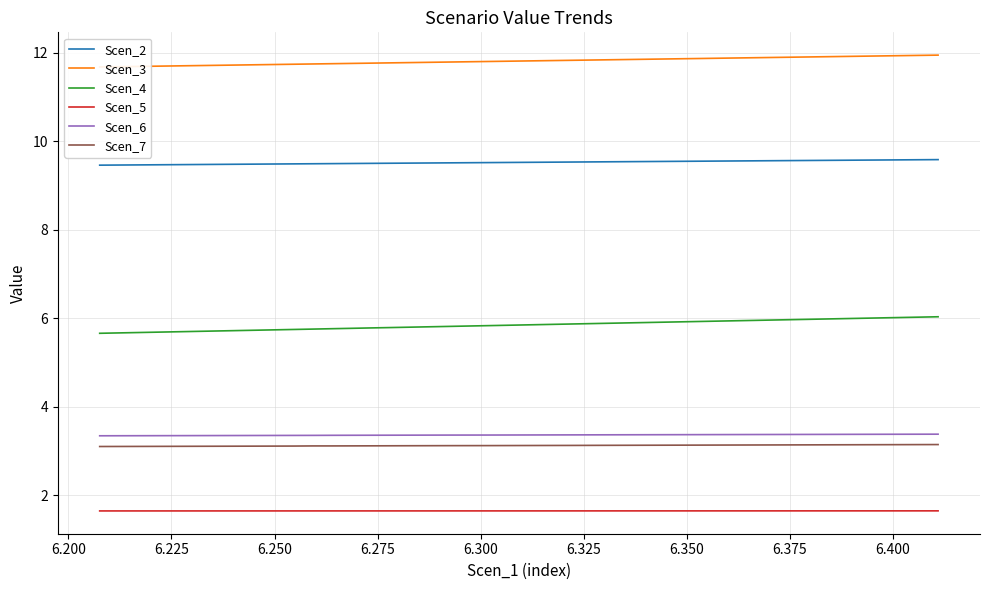

True or false: Scen_2 and Scen_4 cross at least once.

False